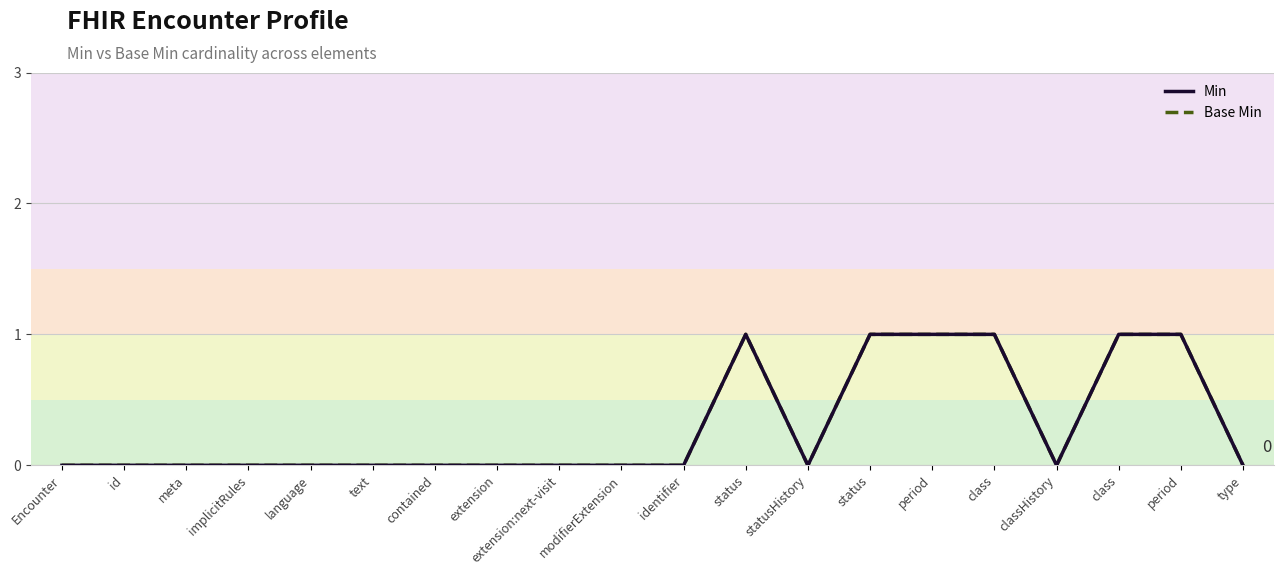

How many interior local valleys does the Min series have?

2